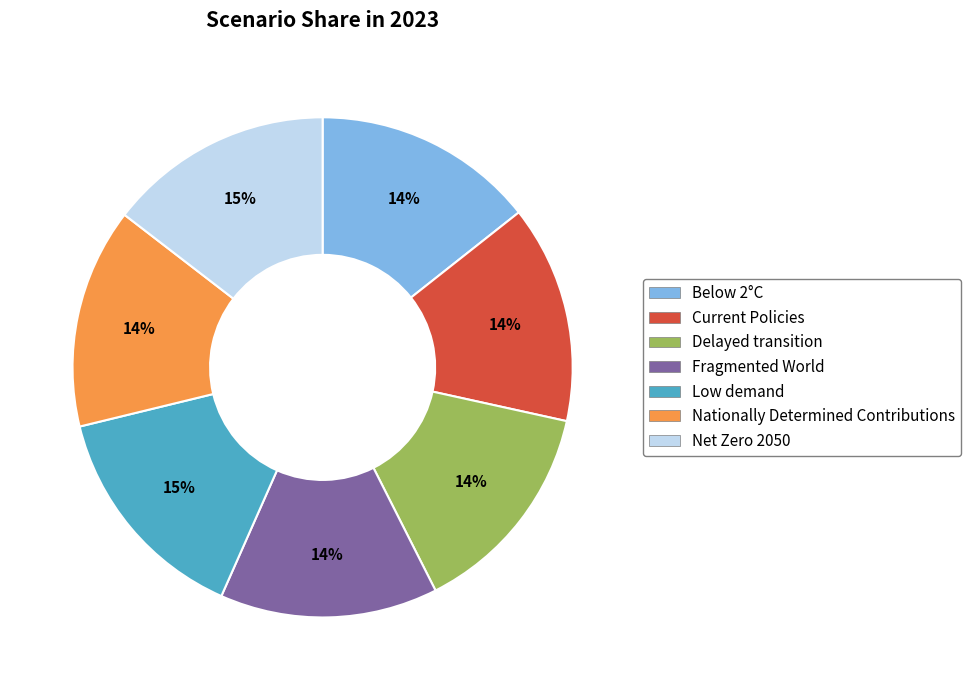

To the nearest percent, what is the average slice percentage?

14%